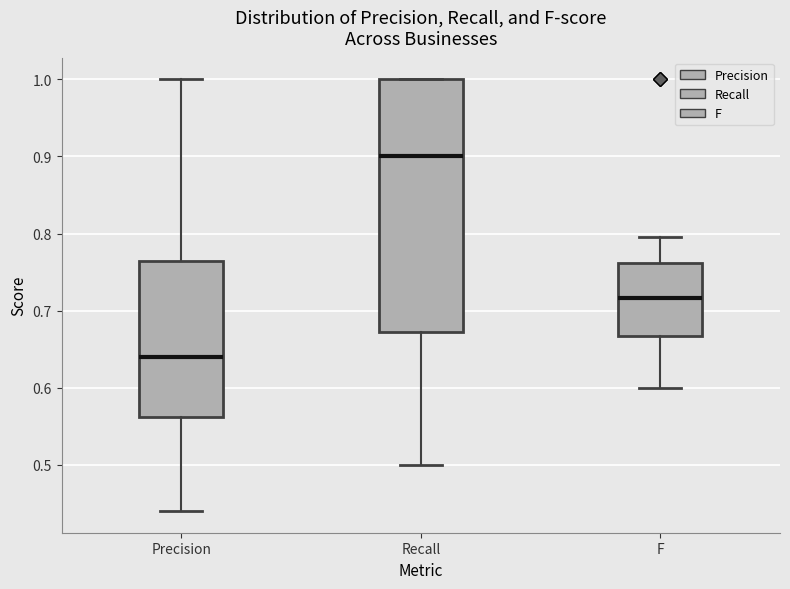

Which box has the highest median line?

Recall